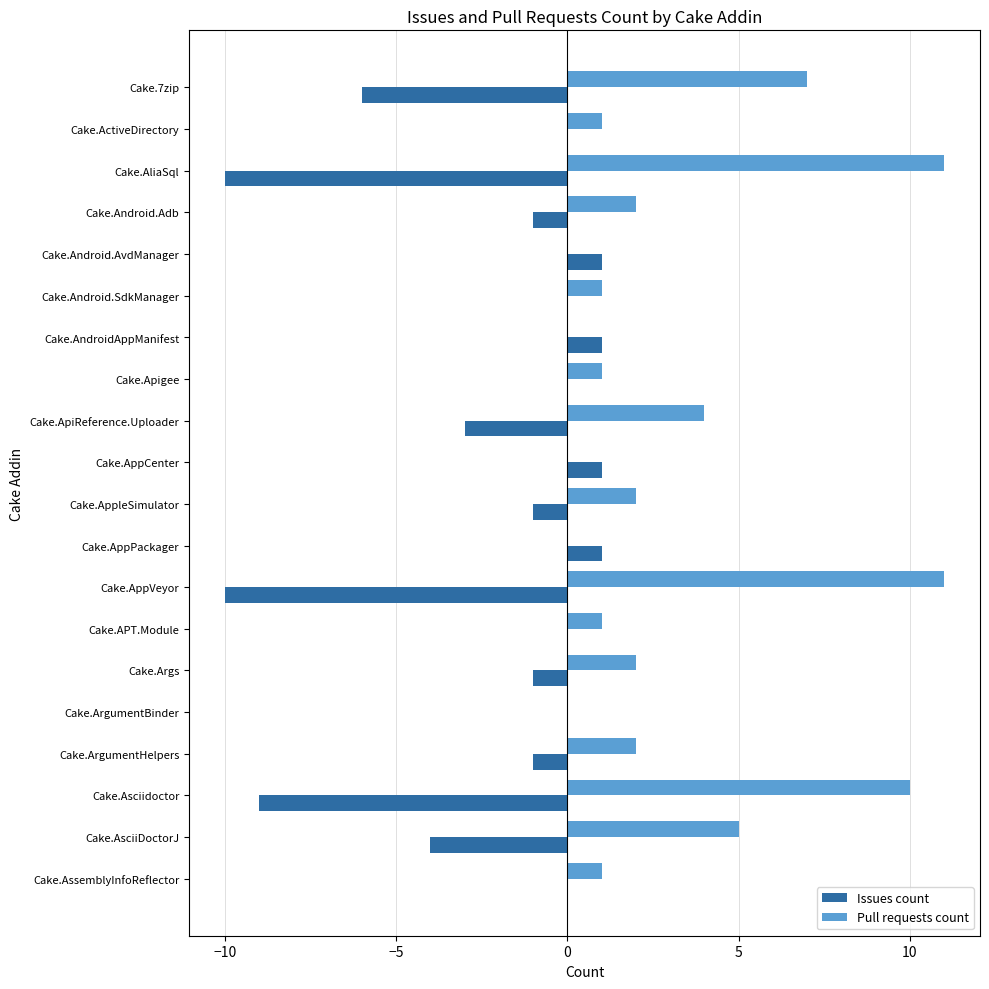

What is the maximum value shown in the chart?

11